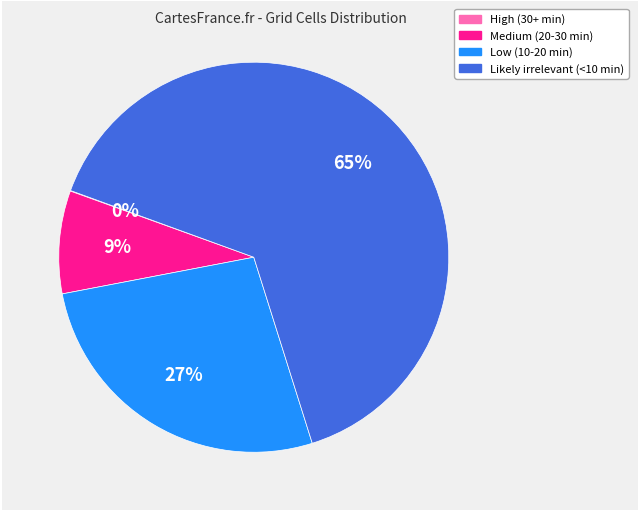

True or false: Medium (20-30 min) accounts for 9% of the total.

True